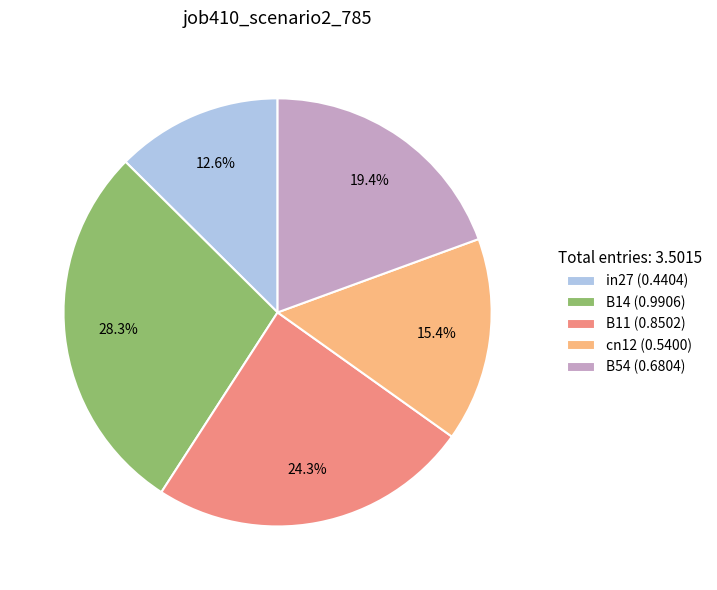

Count the number of slices in the pie.

5